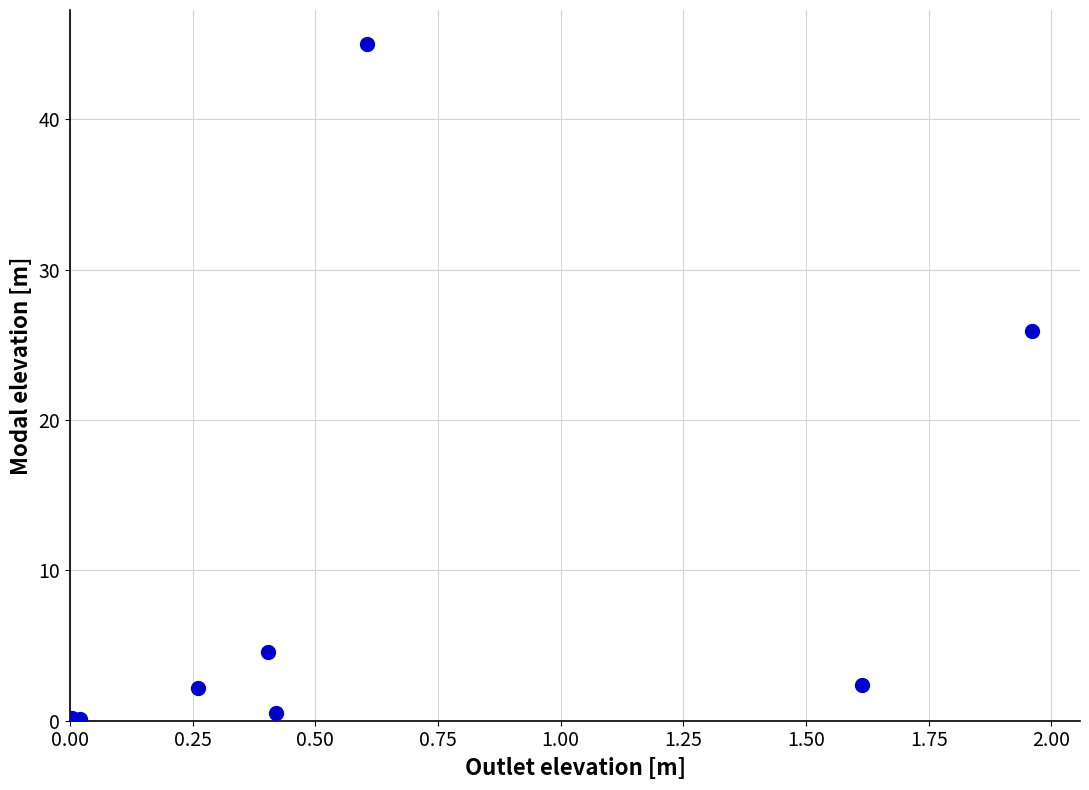

What Y value in the scatter plot is closest to 22?

25.9